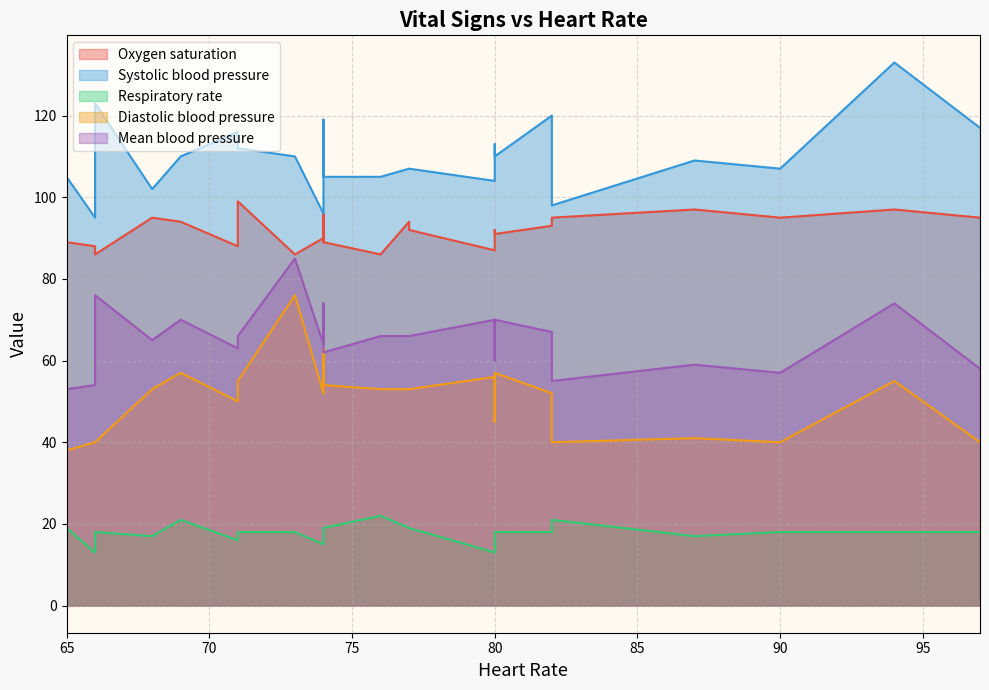

True or false: Mean blood pressure and Diastolic blood pressure intersect in this chart.

False